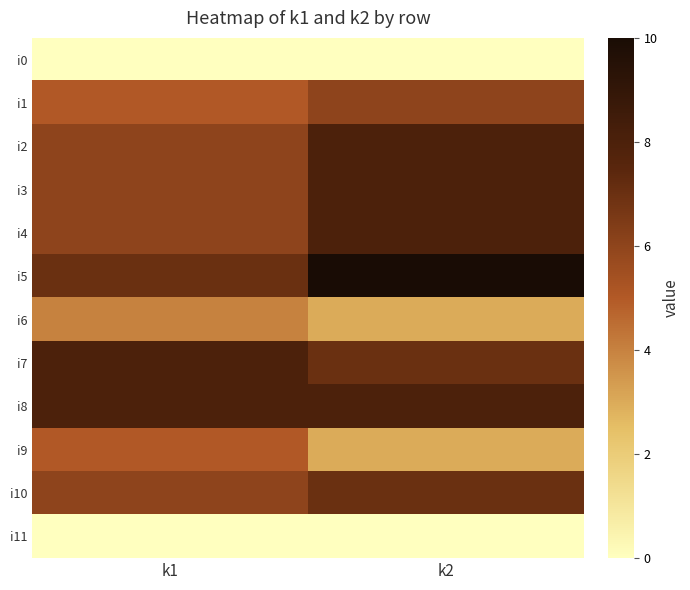

How many categories are shown in the chart?

2